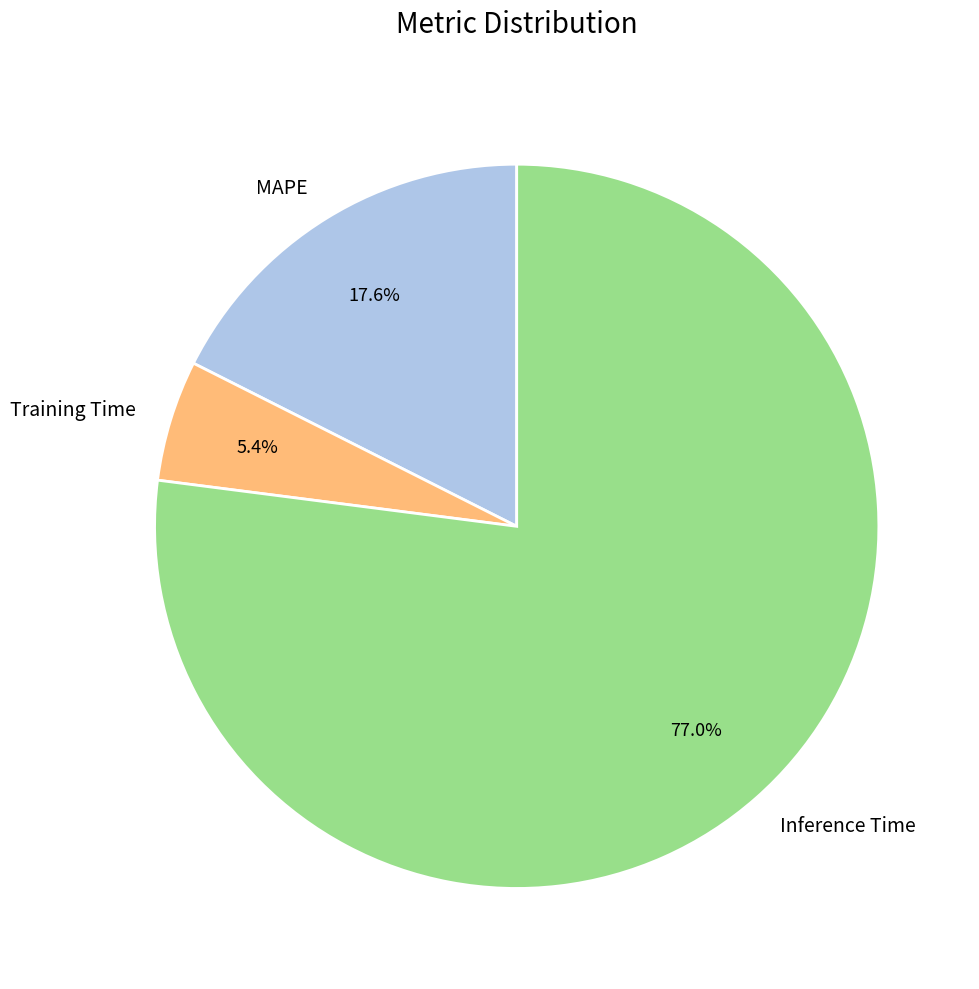

Which slice is the smallest?

Training Time